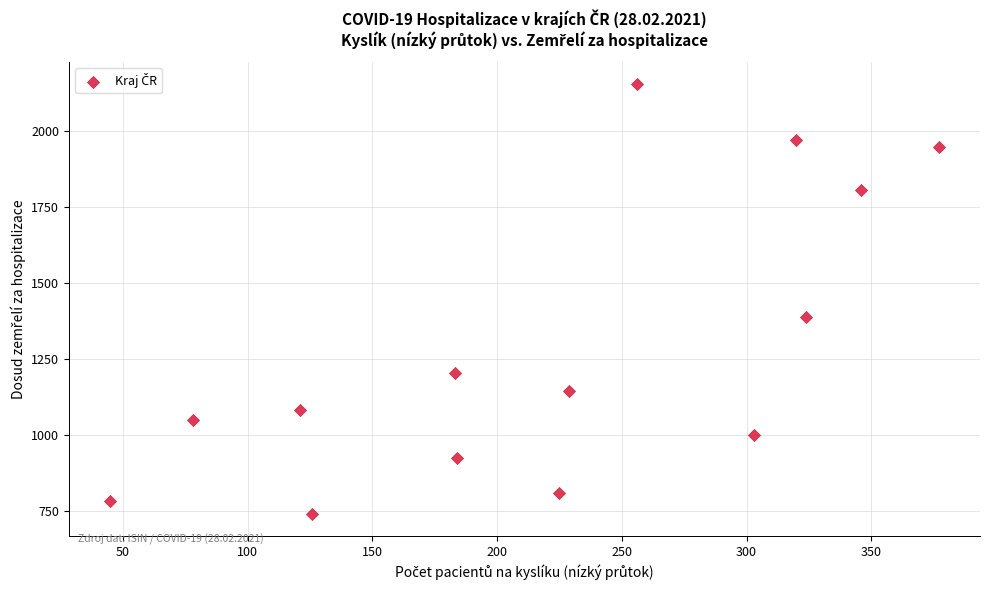

What is the range of X values (max minus min)?

332